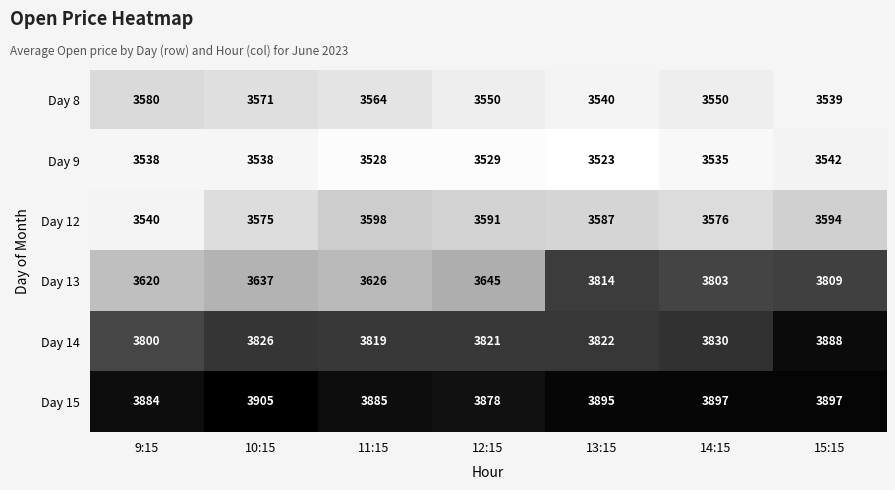

Rank the series at 14:15 from lowest to highest value.

Day 9, Day 8, Day 12, Day 13, Day 14, Day 15